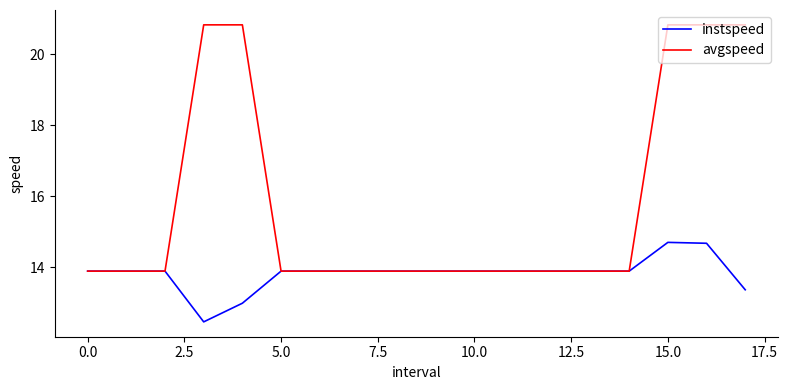

At how many categories does at least one series exceed 19?

5